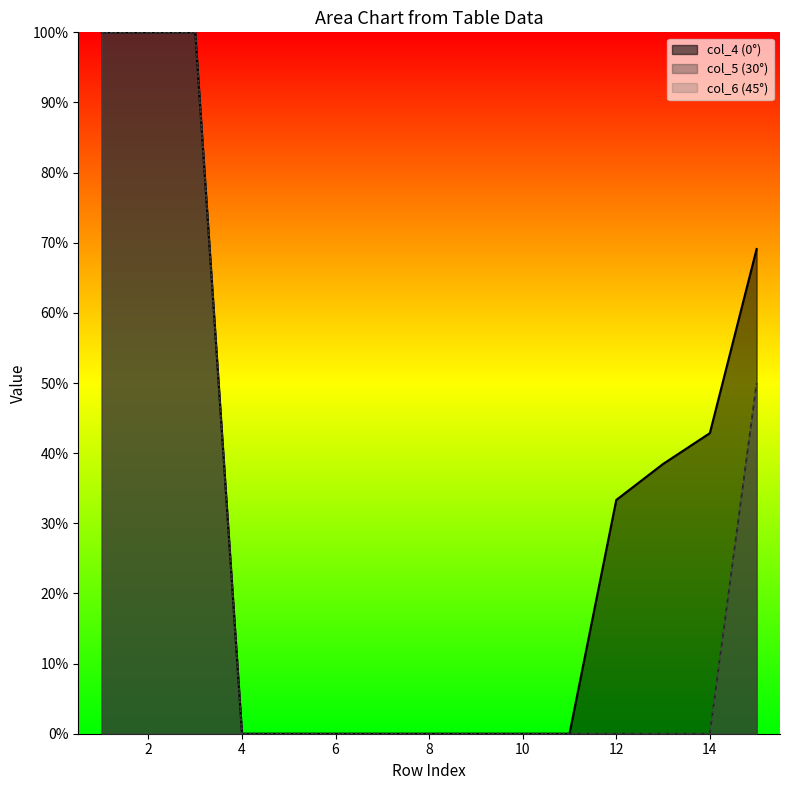

True or false: 45 and 0 cross at least once.

False